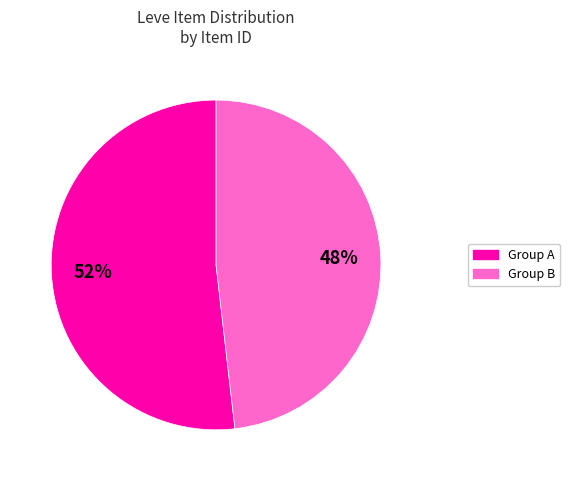

To the nearest percent, what is the difference between the largest and smallest slice percentages?

4%